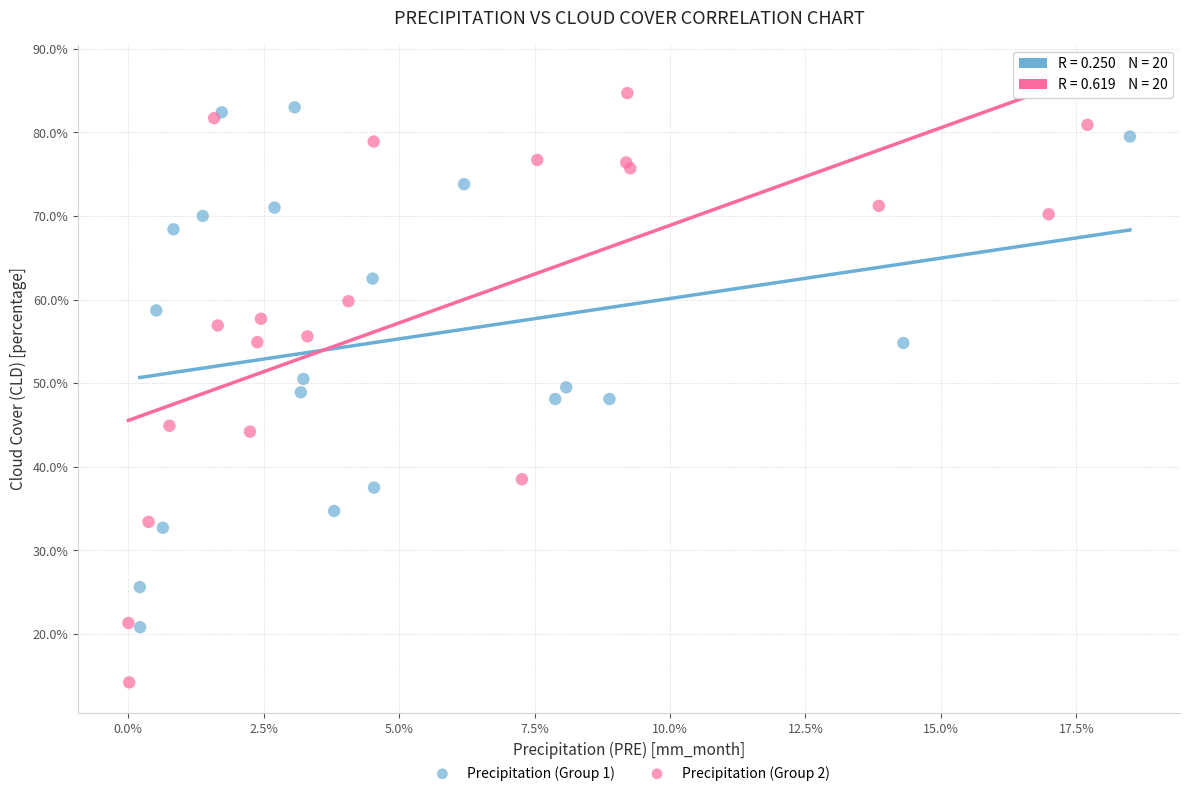

Which series contains the lowest Y value?

Precipitation (Group 2)